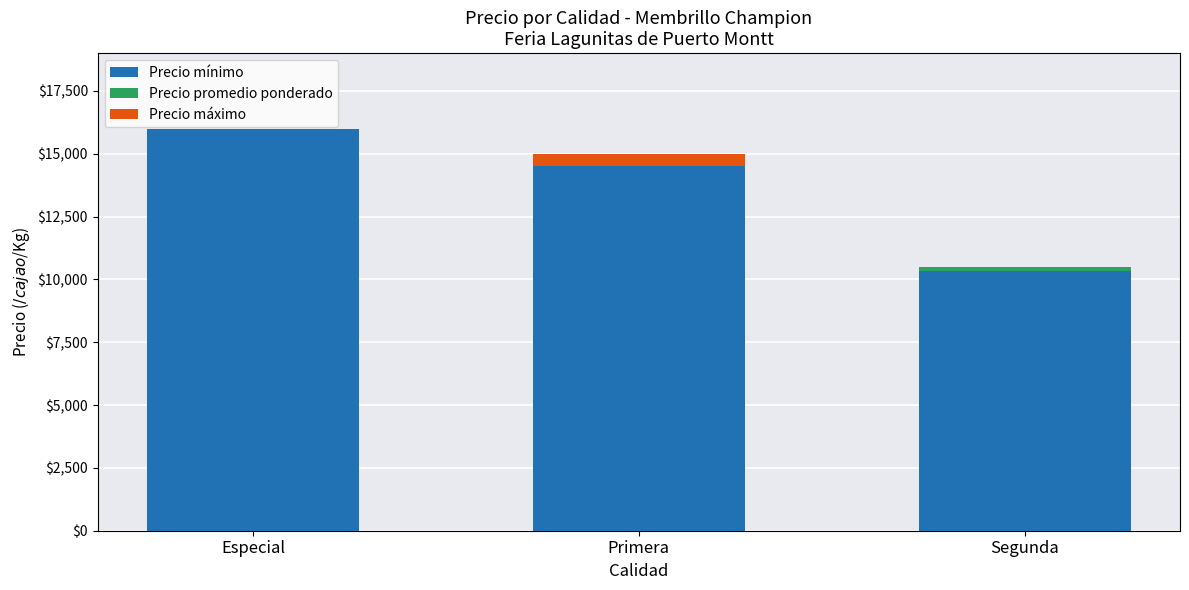

What is the total value across all series at Especial?

16000